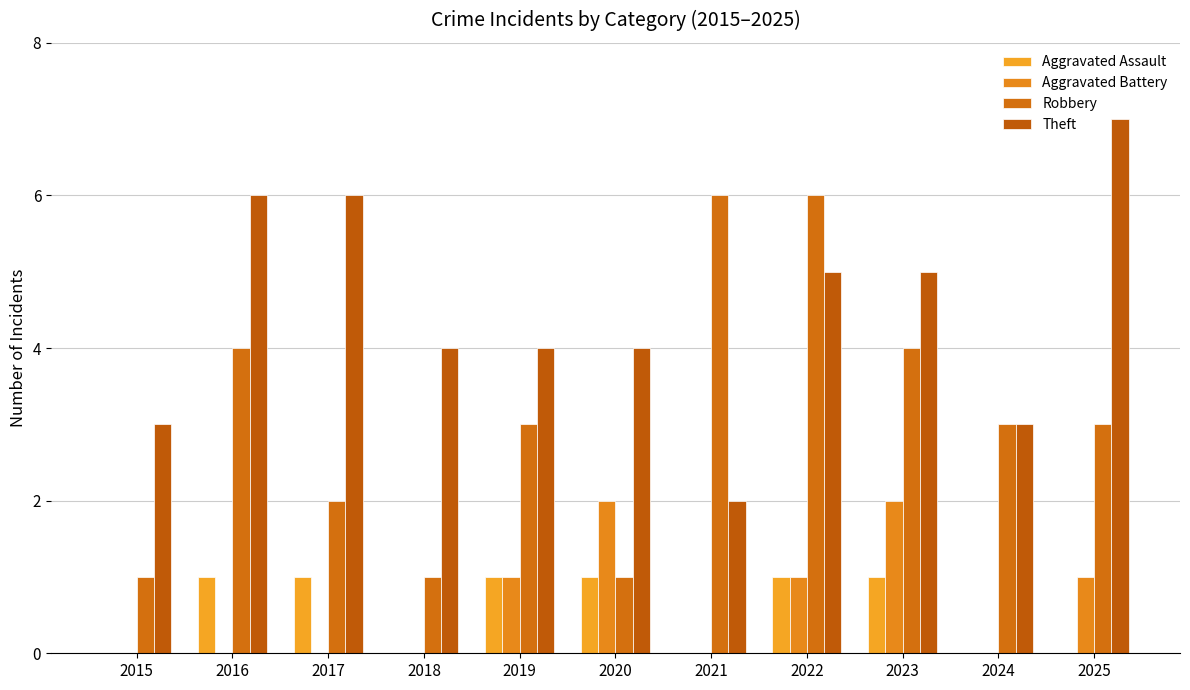

Reading right to left, what are all the values shown in this chart?

Aggravated Assault: 0	0	1	1	0	1	1	0	1	1	0
Aggravated Battery: 1	0	2	1	0	2	1	0	0	0	0
Robbery: 3	3	4	6	6	1	3	1	2	4	1
Theft: 7	3	5	5	2	4	4	4	6	6	3